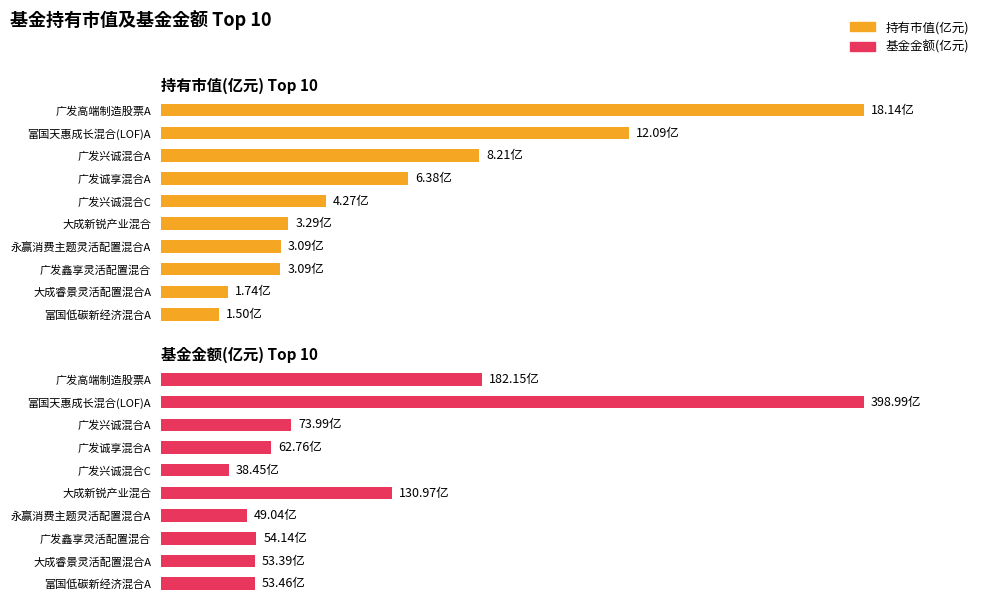

What is the total value across all series at 富国低碳新经济混合A?

55.0